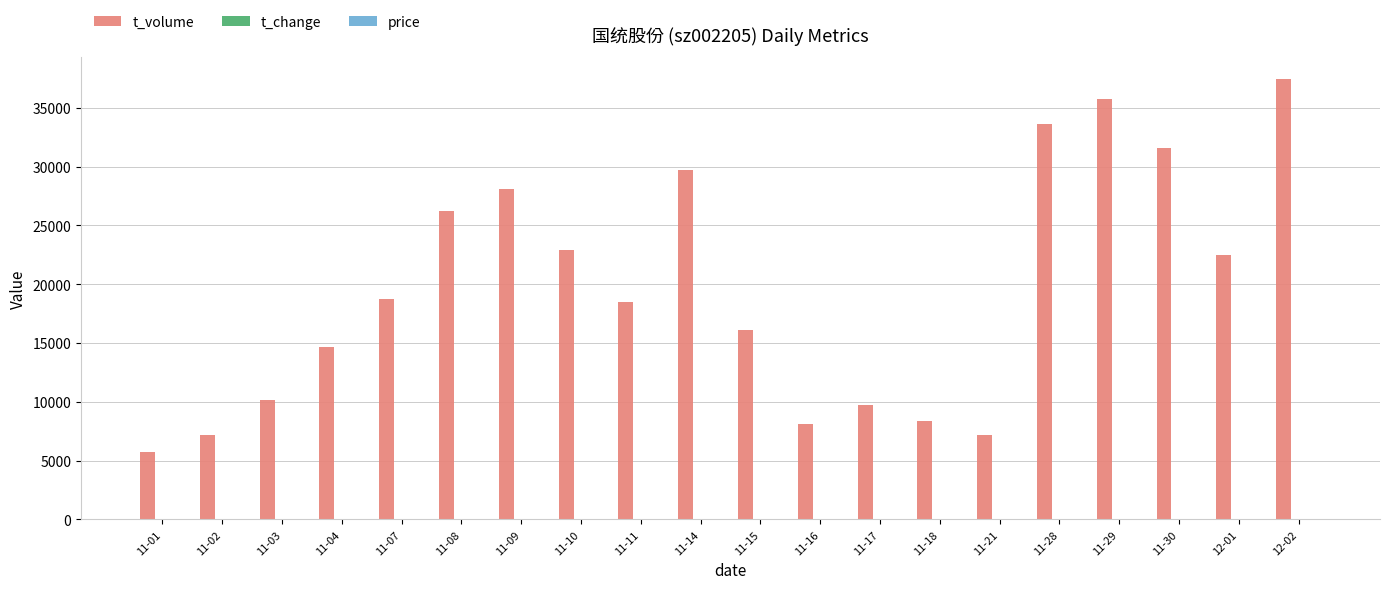

Which series has the largest total across all categories?

t_volume